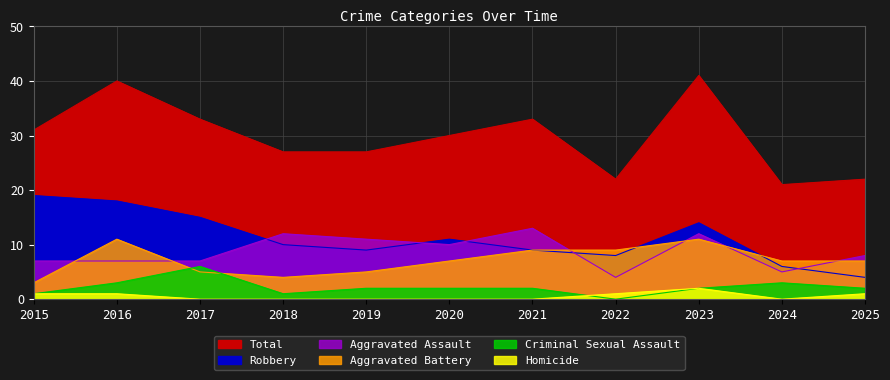

Which has a higher value, 2021 or 2017?

2021